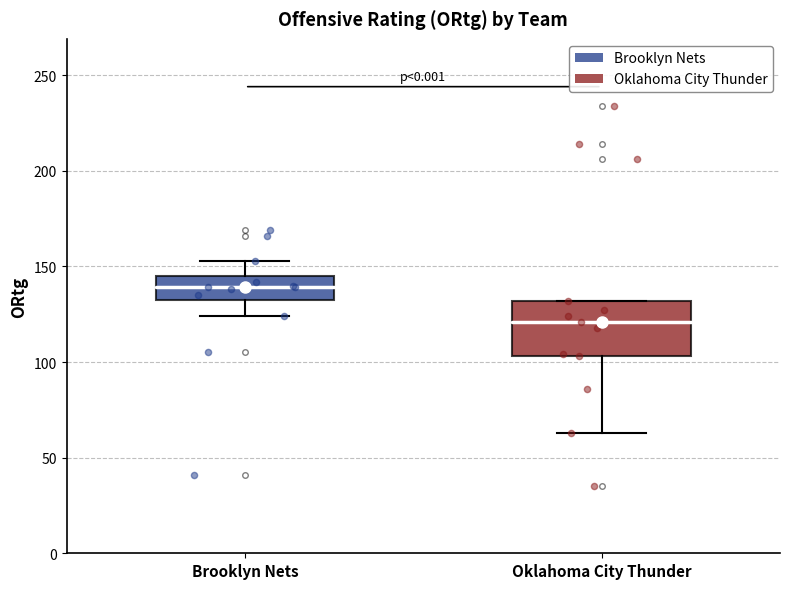

Comparing the boxes themselves (not the whiskers), which one is the tallest?

Oklahoma City Thunder